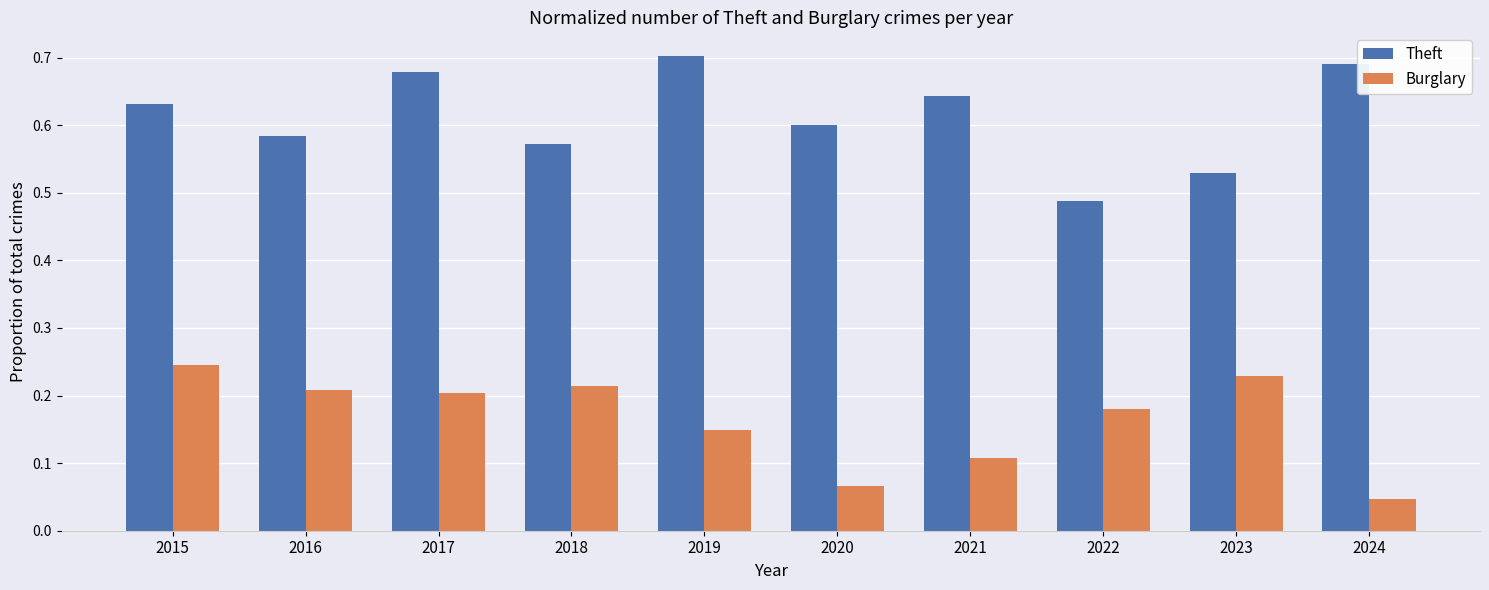

How many bars are there in total?

20